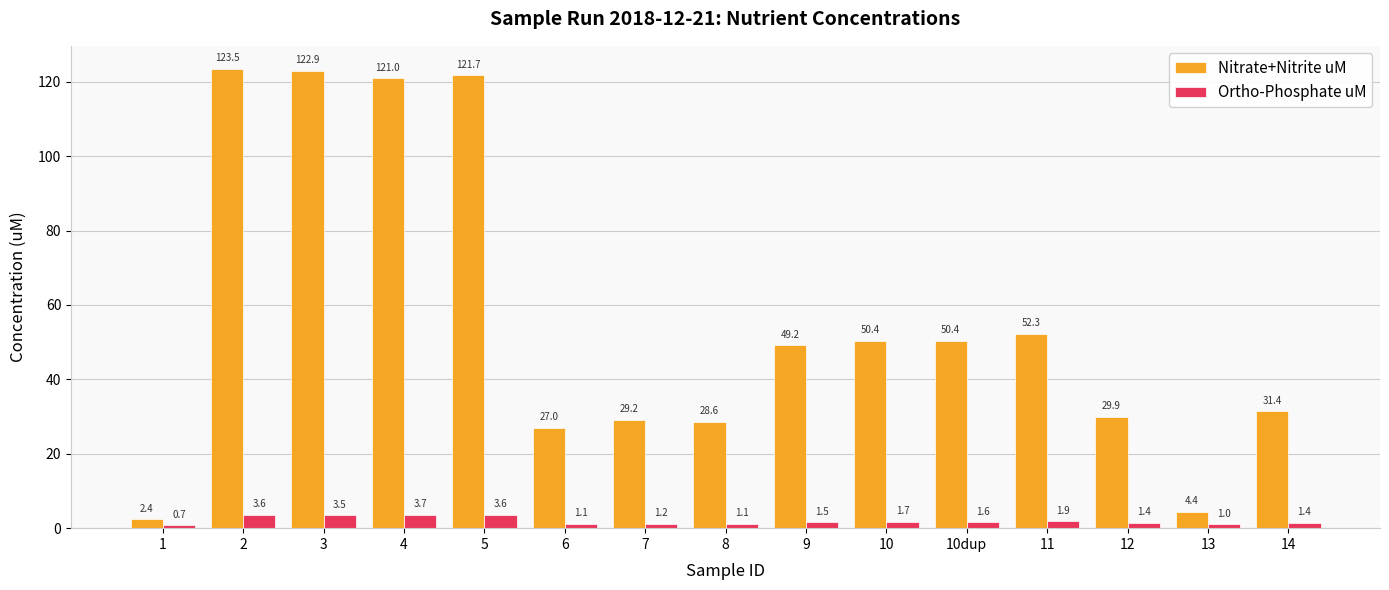

Is the value of Ortho-Phosphate uM at 1 greater than the value of Nitrate+Nitrite uM at 10dup?

No